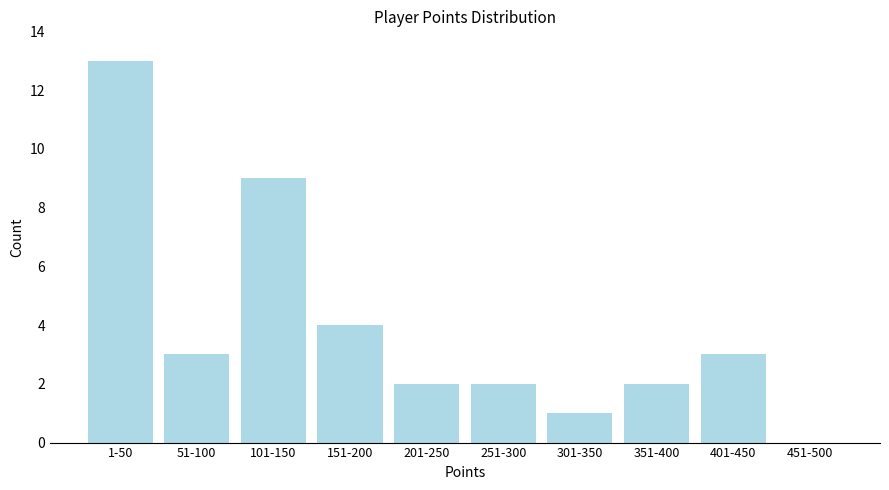

Reading left to right, what are all the values shown in this chart?

1-50=13	51-100=3	101-150=9	151-200=4	201-250=2	251-300=2	301-350=1	351-400=2	401-450=3	451-500=0